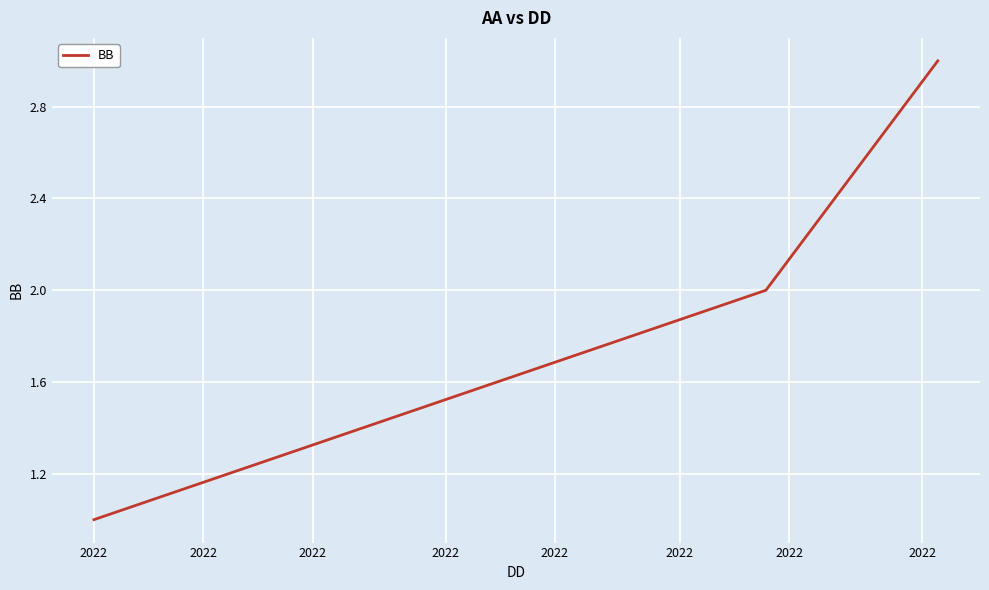

What is the greatest value displayed?

3